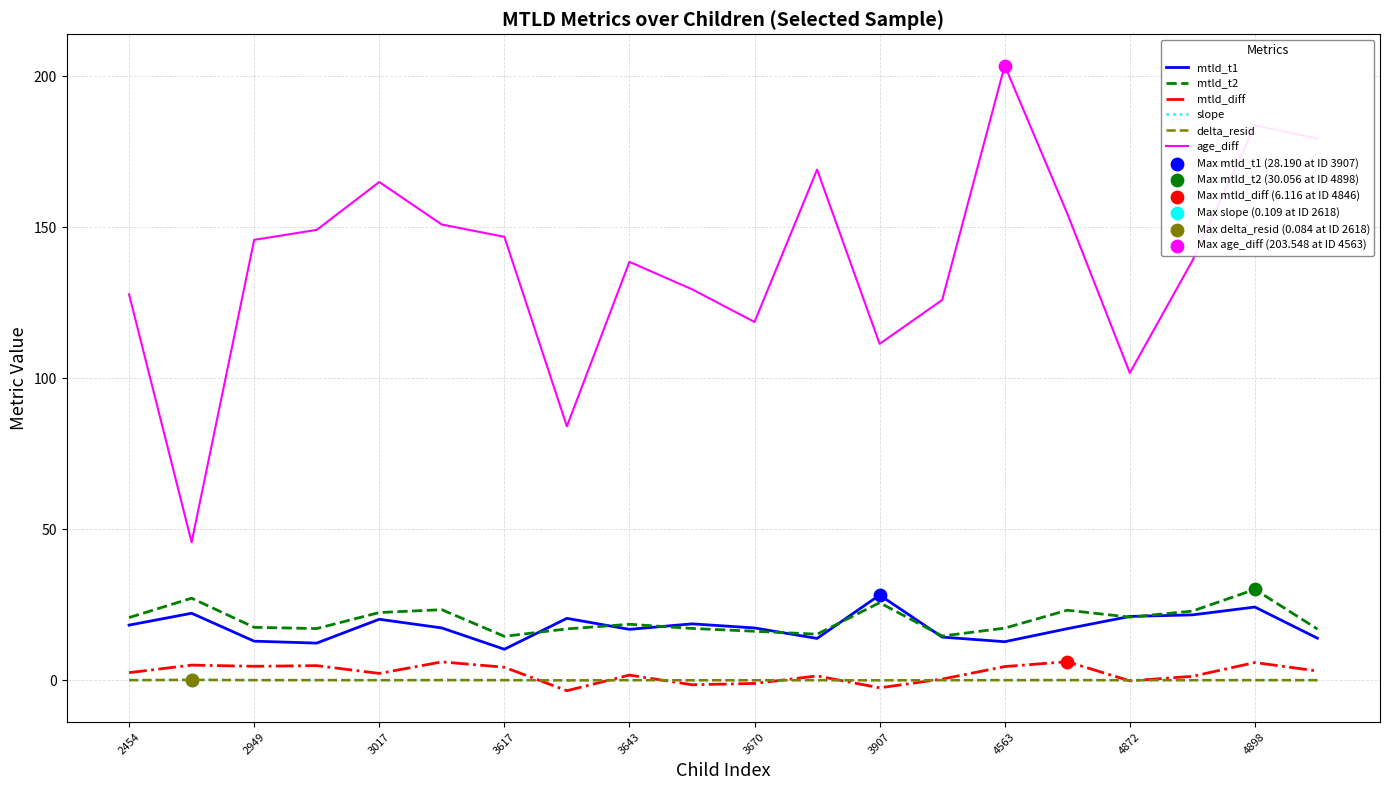

What is the minimum value for mtld_t1?

10.2